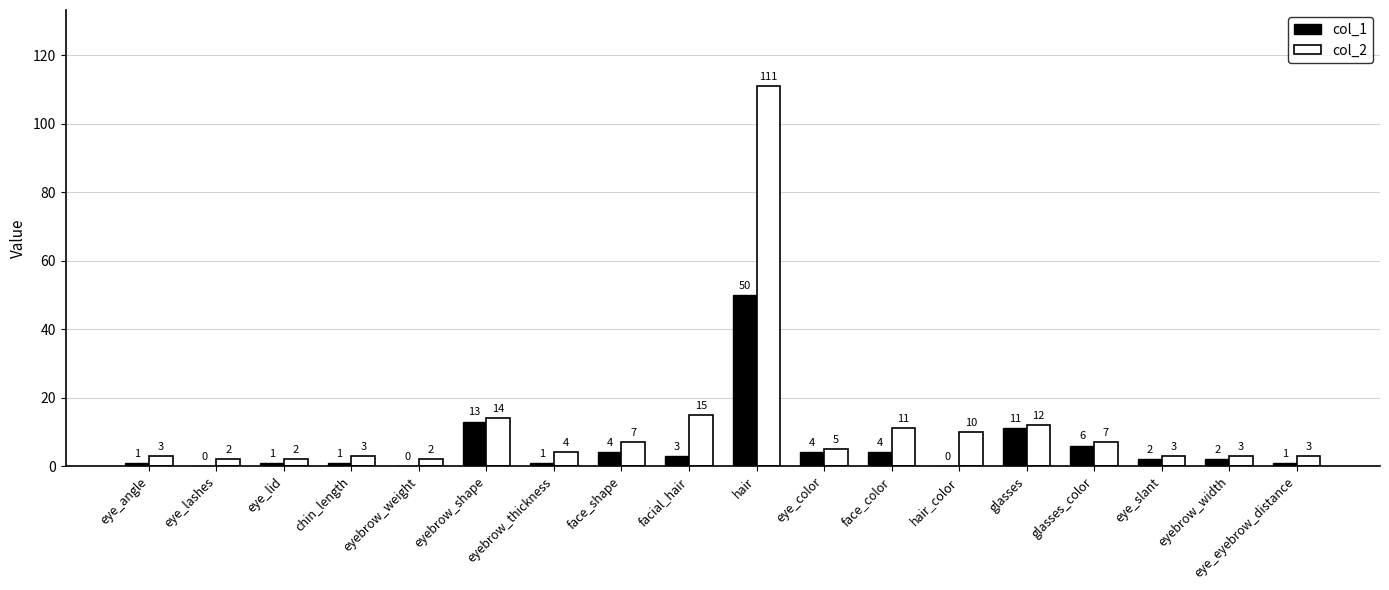

True or false: col_1 has a value of 1 at eye_eyebrow_distance.

True